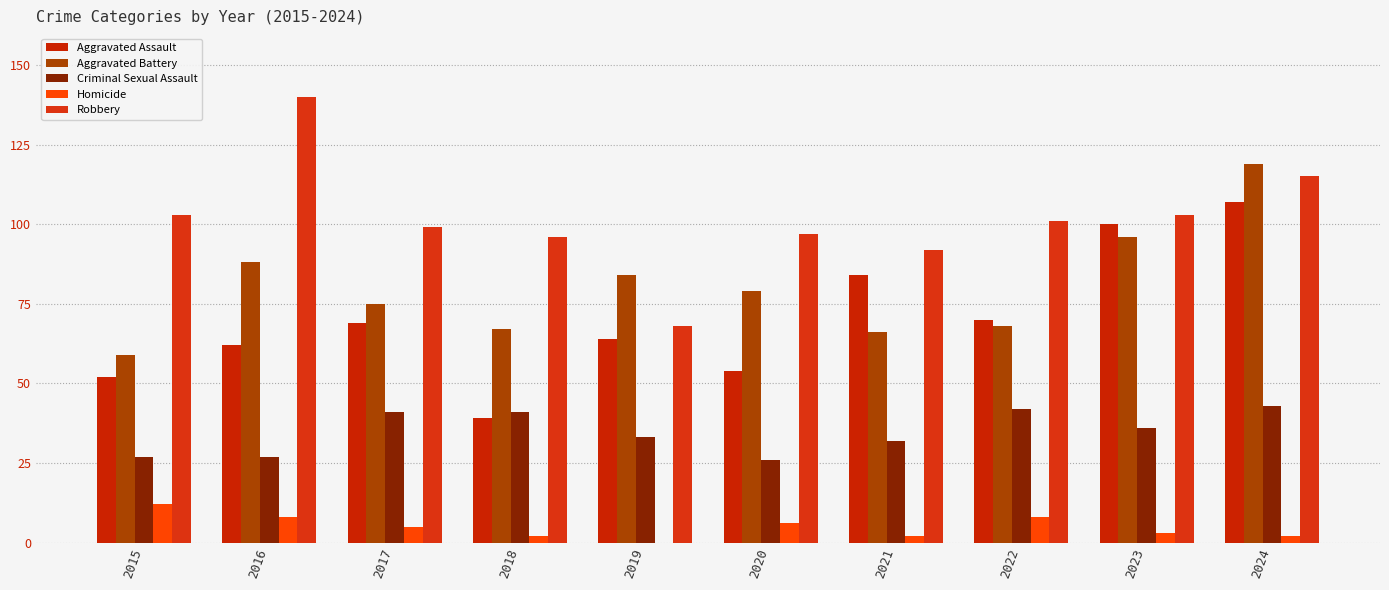

What is the total value across all series at 2018?

245